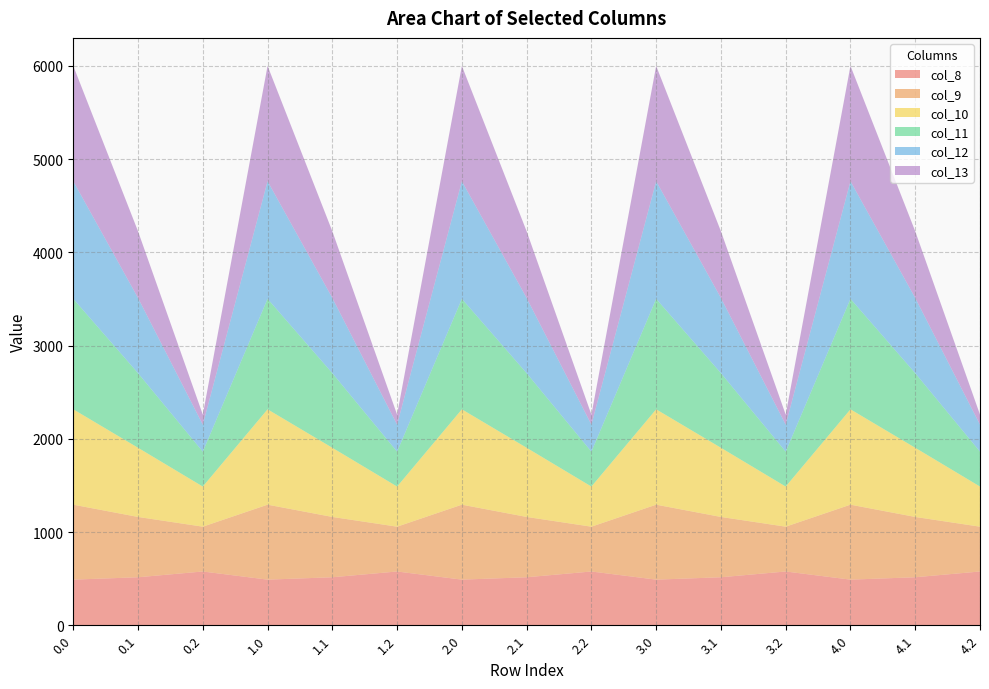

Reading right to left, list all the values displayed in this chart.

col_8: 4.2=576.6	4.1=514.8	4.0=489.3	3.2=576.6	3.1=514.8	3.0=489.3	2.2=576.6	2.1=514.8	2.0=489.3	1.2=576.6	1.1=514.8	1.0=489.3	0.2=576.6	0.1=514.8	0.0=489.3
col_9: 4.2=480.7	4.1=646.9	4.0=804.0	3.2=480.7	3.1=646.9	3.0=804.0	2.2=480.7	2.1=646.9	2.0=804.0	1.2=480.7	1.1=646.9	1.0=804.0	0.2=480.7	0.1=646.9	0.0=804.0
col_10: 4.2=430.5	4.1=742.1	4.0=1023.2	3.2=430.5	3.1=742.1	3.0=1023.2	2.2=430.5	2.1=742.1	2.0=1023.2	1.2=430.5	1.1=742.1	1.0=1023.2	0.2=430.5	0.1=742.1	0.0=1023.2
col_11: 4.2=374.4	4.1=800.2	4.0=1185.2	3.2=374.4	3.1=800.2	3.0=1185.2	2.2=374.4	2.1=800.2	2.0=1185.2	1.2=374.4	1.1=800.2	1.0=1185.2	0.2=374.4	0.1=800.2	0.0=1185.2
col_12: 4.2=289.5	4.1=806.9	4.0=1261.6	3.2=289.5	3.1=806.9	3.0=1261.6	2.2=289.5	2.1=806.9	2.0=1261.6	1.2=289.5	1.1=806.9	1.0=1261.6	0.2=289.5	0.1=806.9	0.0=1261.6
col_13: 4.2=107.8	4.1=715.3	4.0=1237.4	3.2=107.8	3.1=715.3	3.0=1237.4	2.2=107.8	2.1=715.3	2.0=1237.4	1.2=107.8	1.1=715.3	1.0=1237.4	0.2=107.8	0.1=715.3	0.0=1237.4